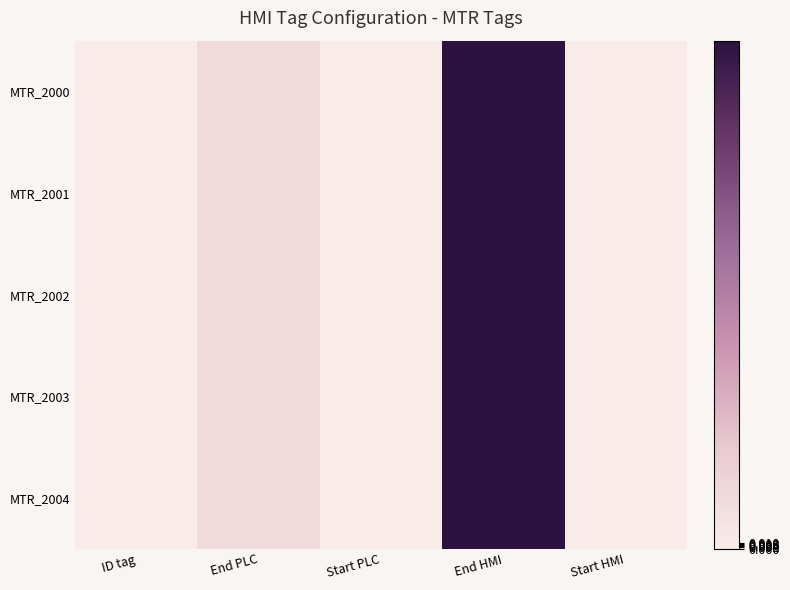

Which has a higher value, Start PLC or End PLC?

End PLC